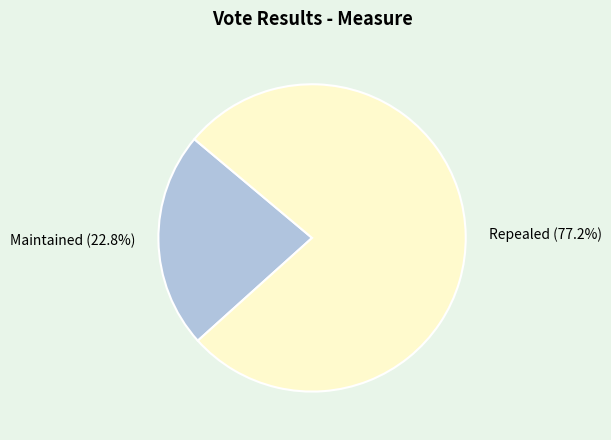

Which category has the biggest portion of the pie?

Repealed (77.2%)